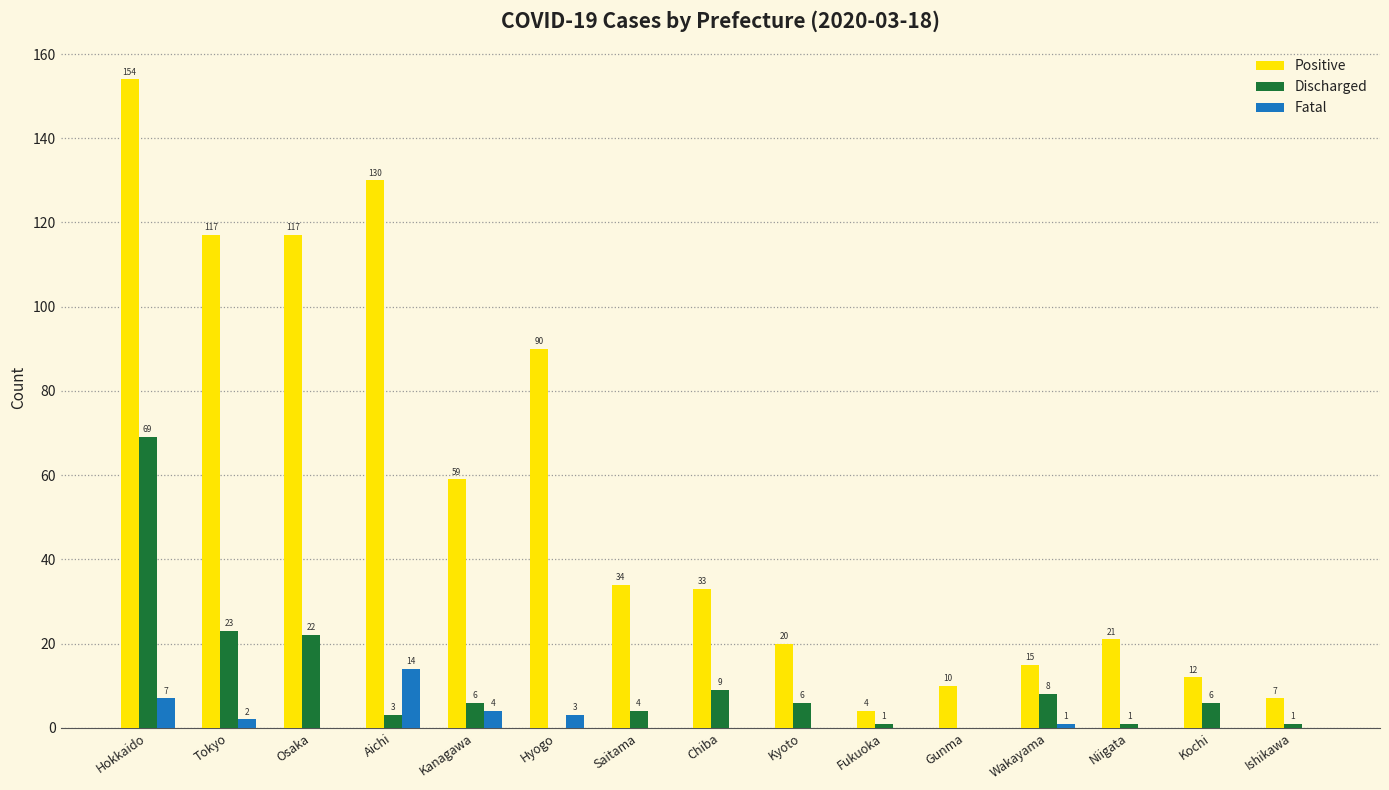

Reading right to left, what are all the values shown in this chart?

Positive: 7	12	21	15	10	4	20	33	34	90	59	130	117	117	154
Discharged: 1	6	1	8	0	1	6	9	4	0	6	3	22	23	69
Fatal: 0	0	0	1	0	0	0	0	0	3	4	14	0	2	7